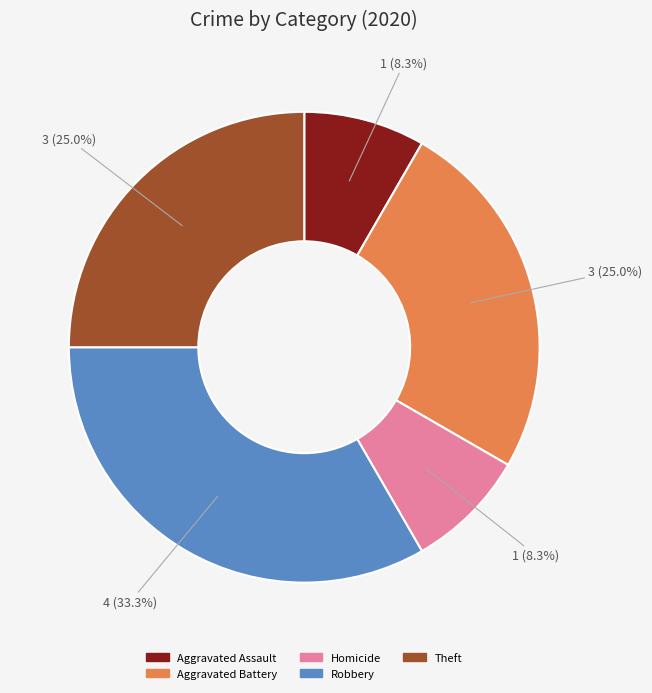

Does any single category account for the majority?

No